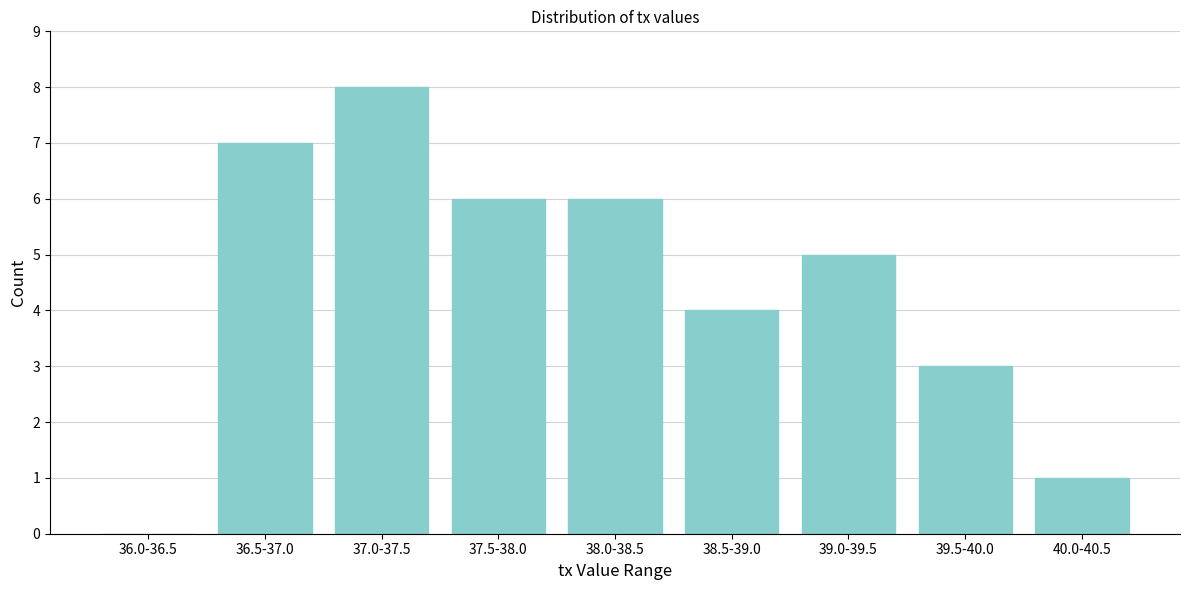

Reading left to right, what are all the values shown in this chart?

36.0-36.5=0	36.5-37.0=7	37.0-37.5=8	37.5-38.0=6	38.0-38.5=6	38.5-39.0=4	39.0-39.5=5	39.5-40.0=3	40.0-40.5=1